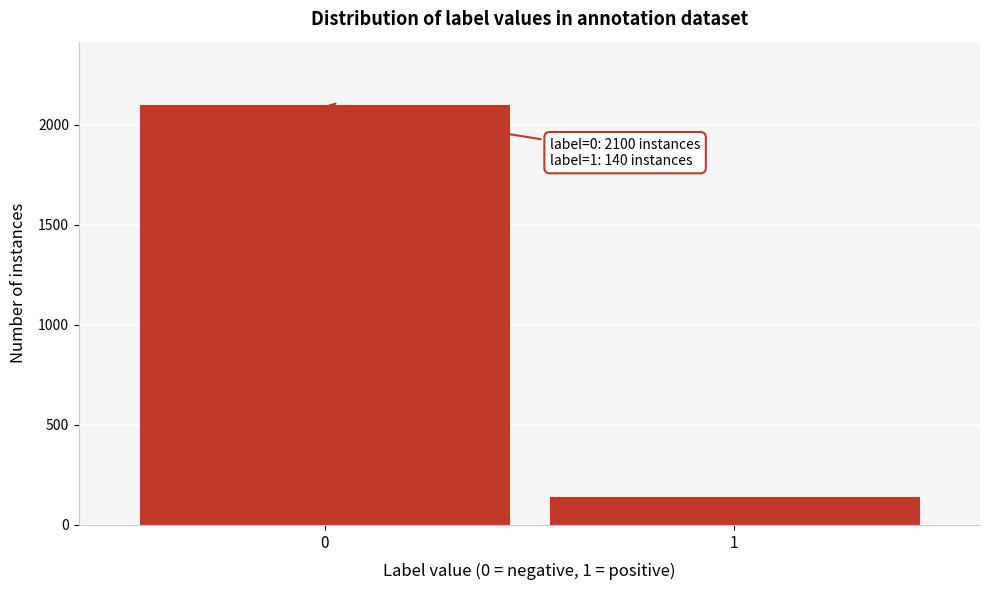

Reading left to right, transcribe all the data shown in this chart.

2100	140